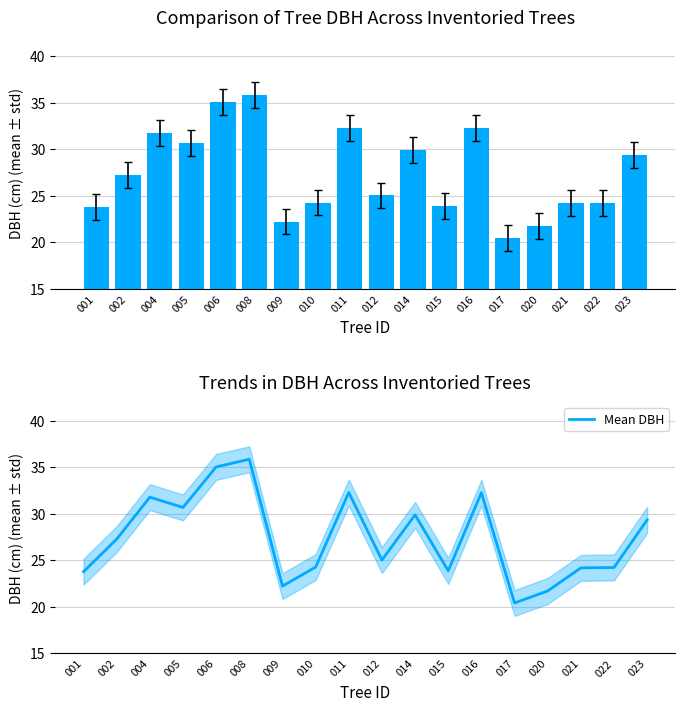

Which series has the largest range (max minus min)?

dbh